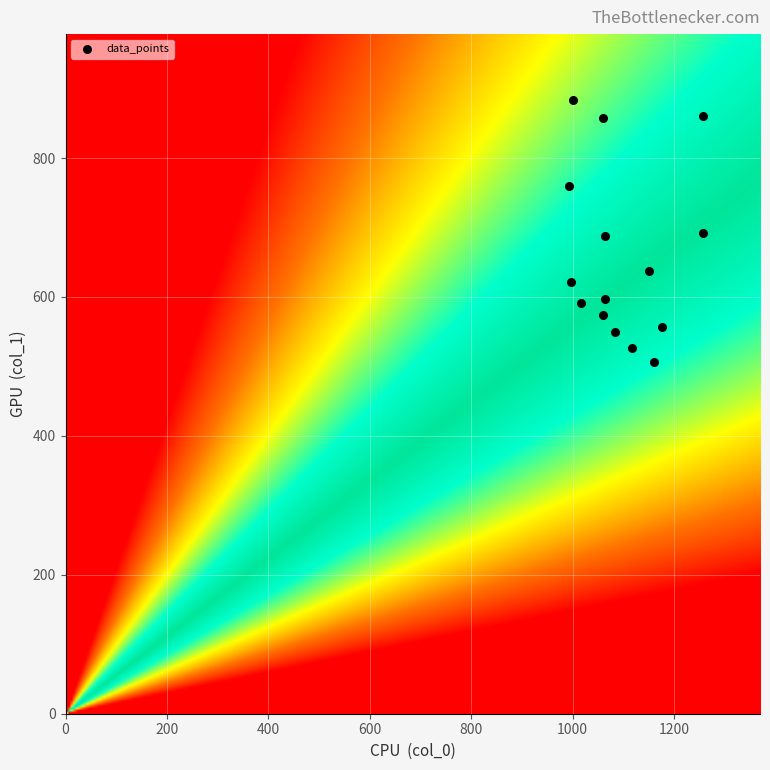

What is the range of Y values (max minus min)?

378.0